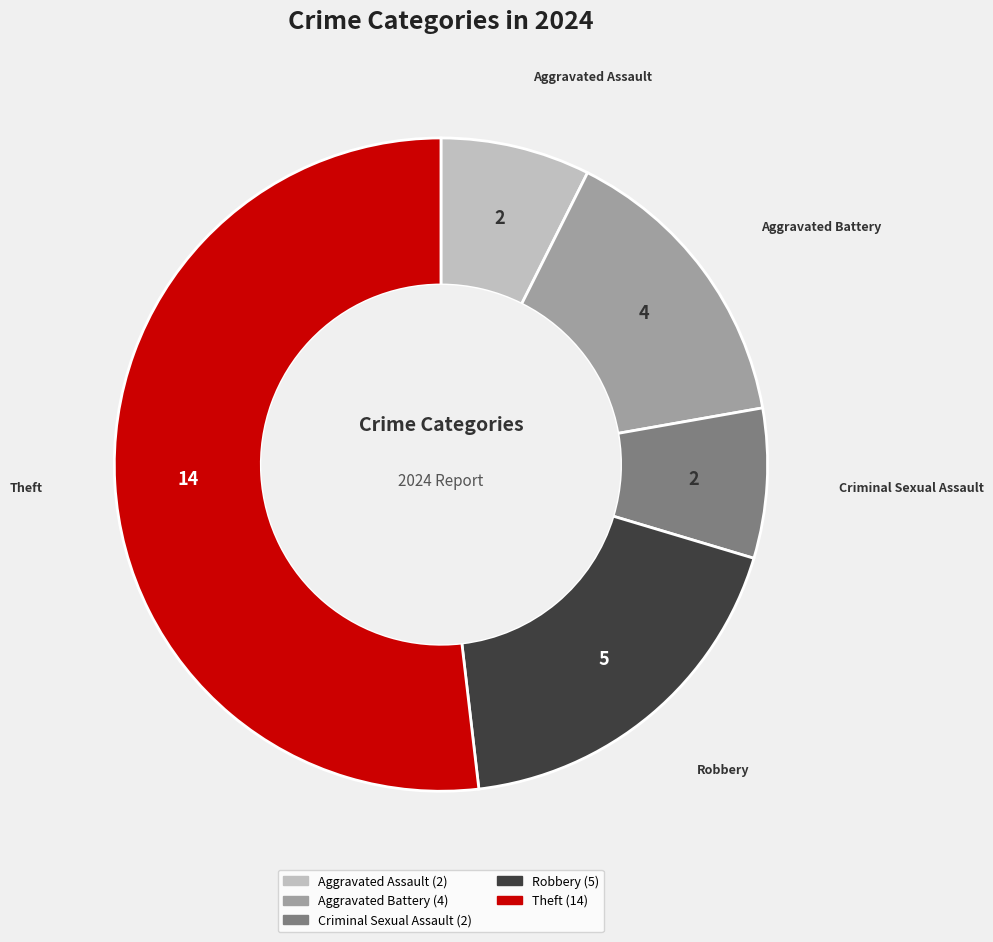

Count the number of slices in the pie.

5